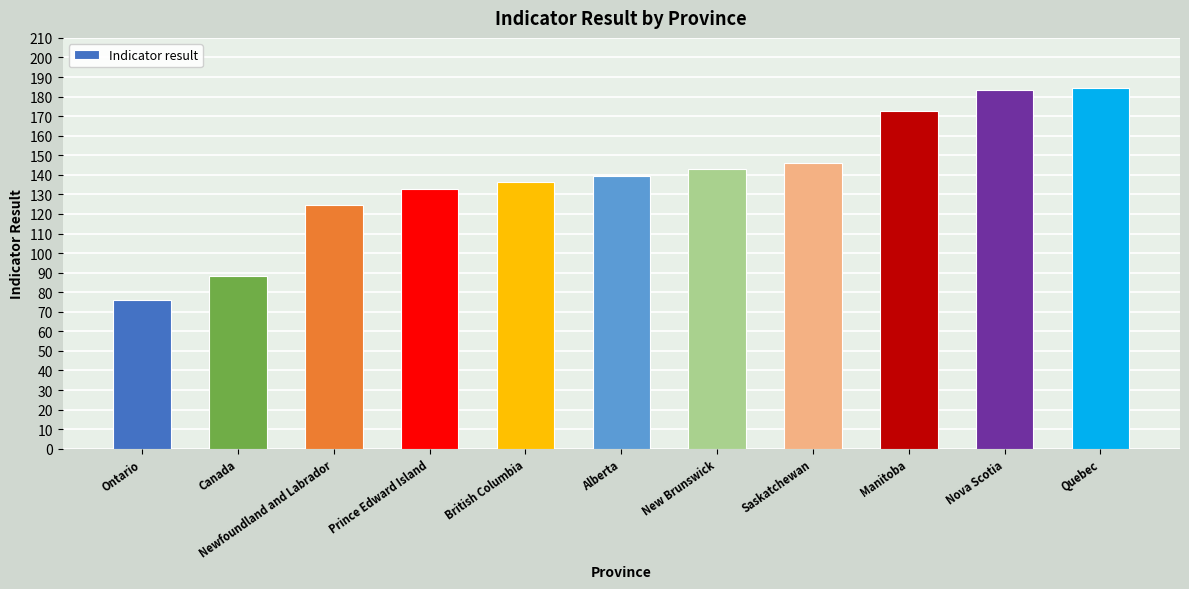

What is the label of the 2nd bar from the left?

Canada